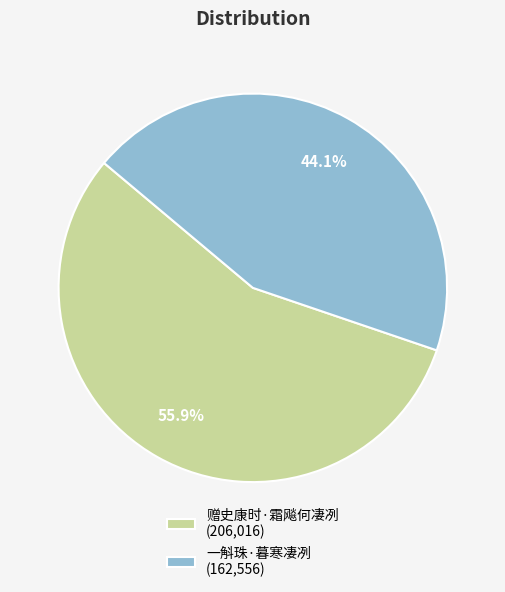

To the nearest percent, what percentage of the pie is 一斛珠·暮寒凄冽?

44%